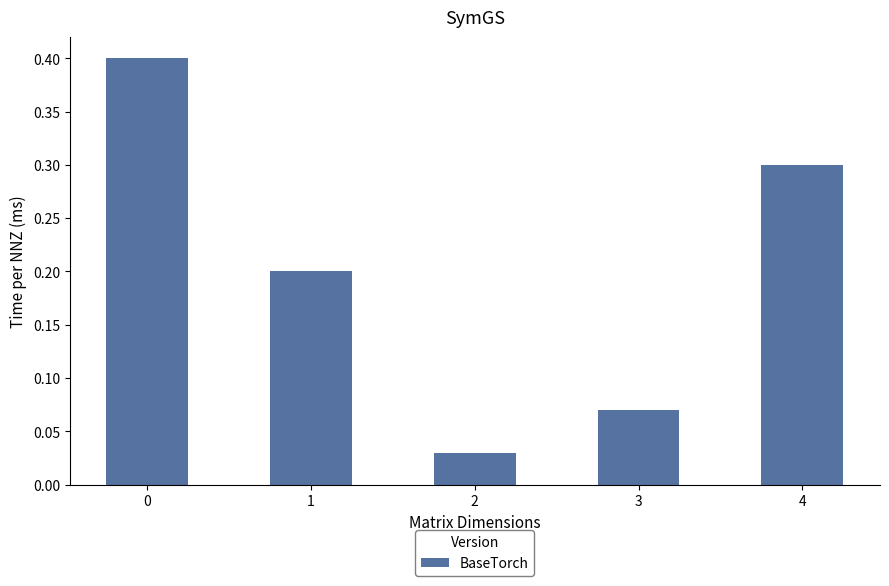

Which has a higher value, 2 or 1?

1